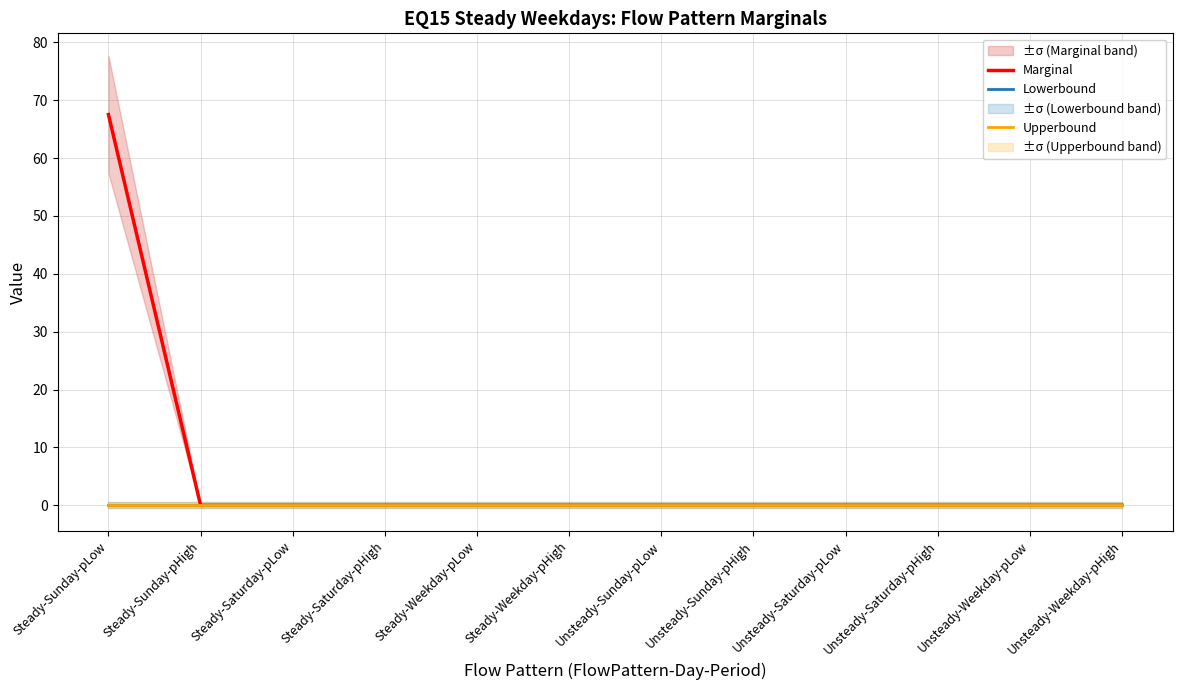

Which series has the widest spread of values?

Marginal